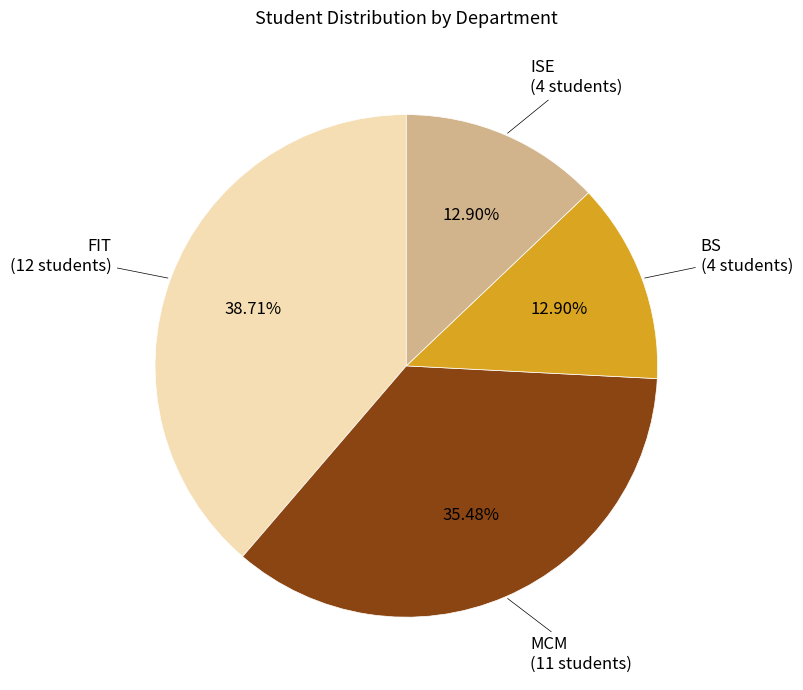

Does any single category account for the majority?

No